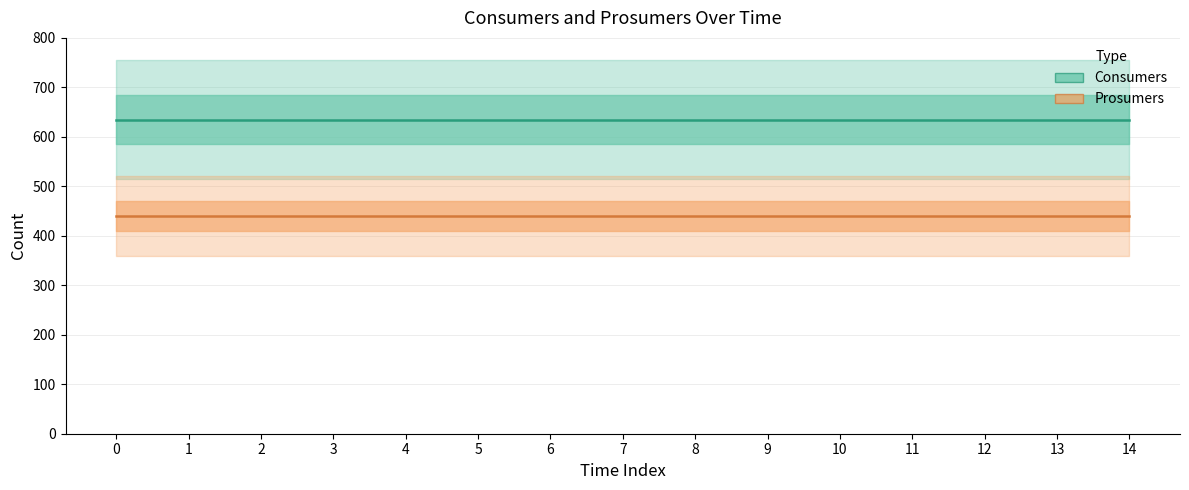

Reading right to left, list all the values displayed in this chart.

Consumers: 14=635	13=635	12=635	11=635	10=635	9=635	8=635	7=635	6=635	5=635	4=635	3=635	2=635	1=635	0=635
Prosumers: 14=440	13=440	12=440	11=440	10=440	9=440	8=440	7=440	6=440	5=440	4=440	3=440	2=440	1=440	0=440